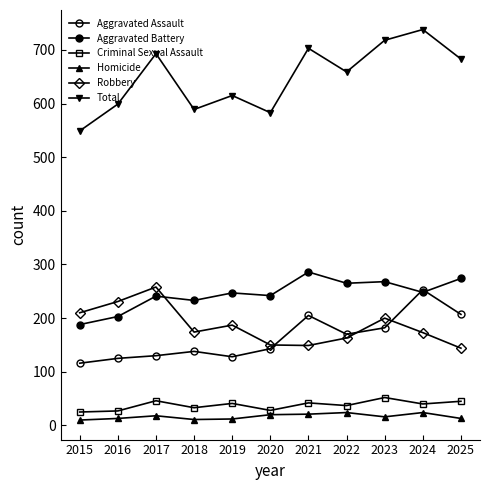

In Aggravated Assault, how many points are lower than both neighbors (excluding endpoints)?

2